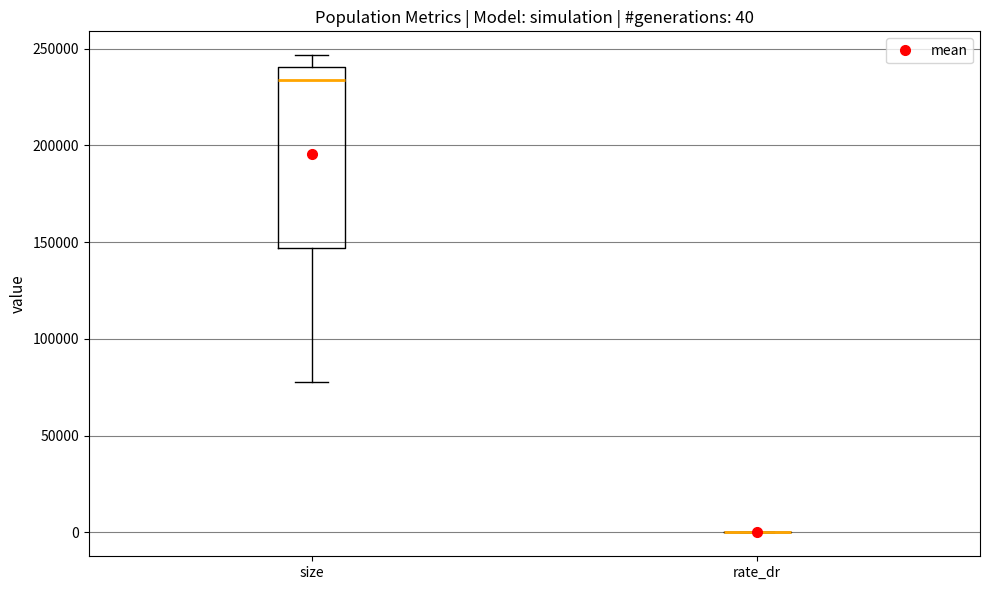

Comparing the boxes themselves (not the whiskers), which one is the tallest?

size